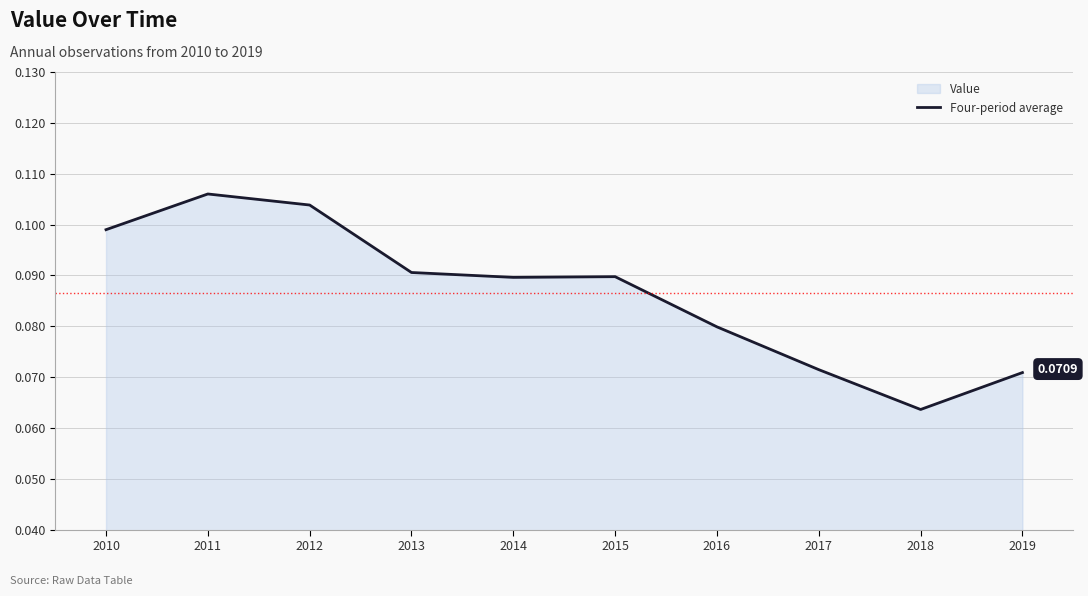

How many categories are shown in the chart?

10